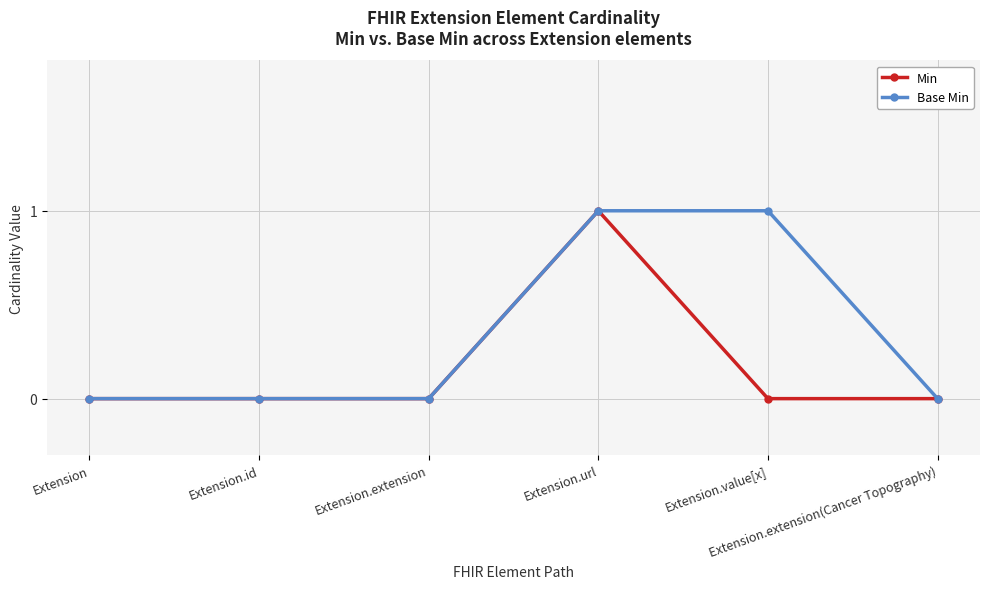

Reading left to right, extract all data points from this chart.

Min: 0	0	0	1	0	0
Base Min: 0	0	0	1	1	0